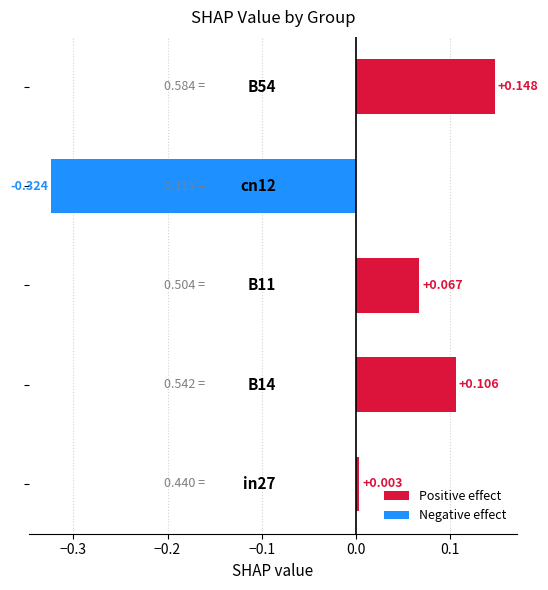

How many bars are there in total?

5